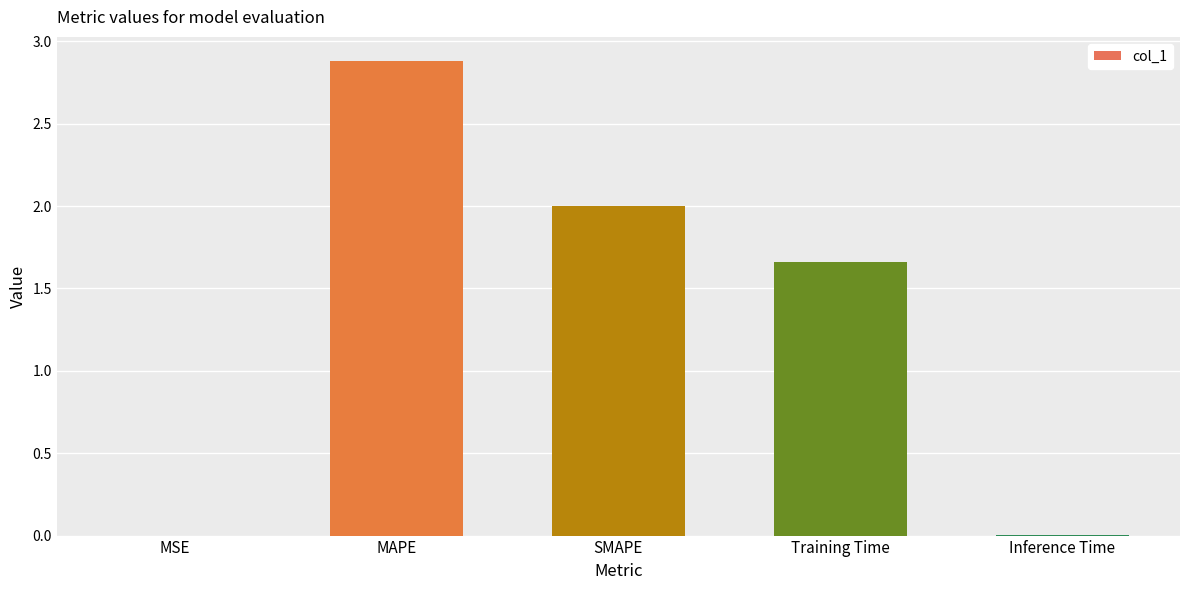

True or false: the data shows 2.9 at MAPE.

True